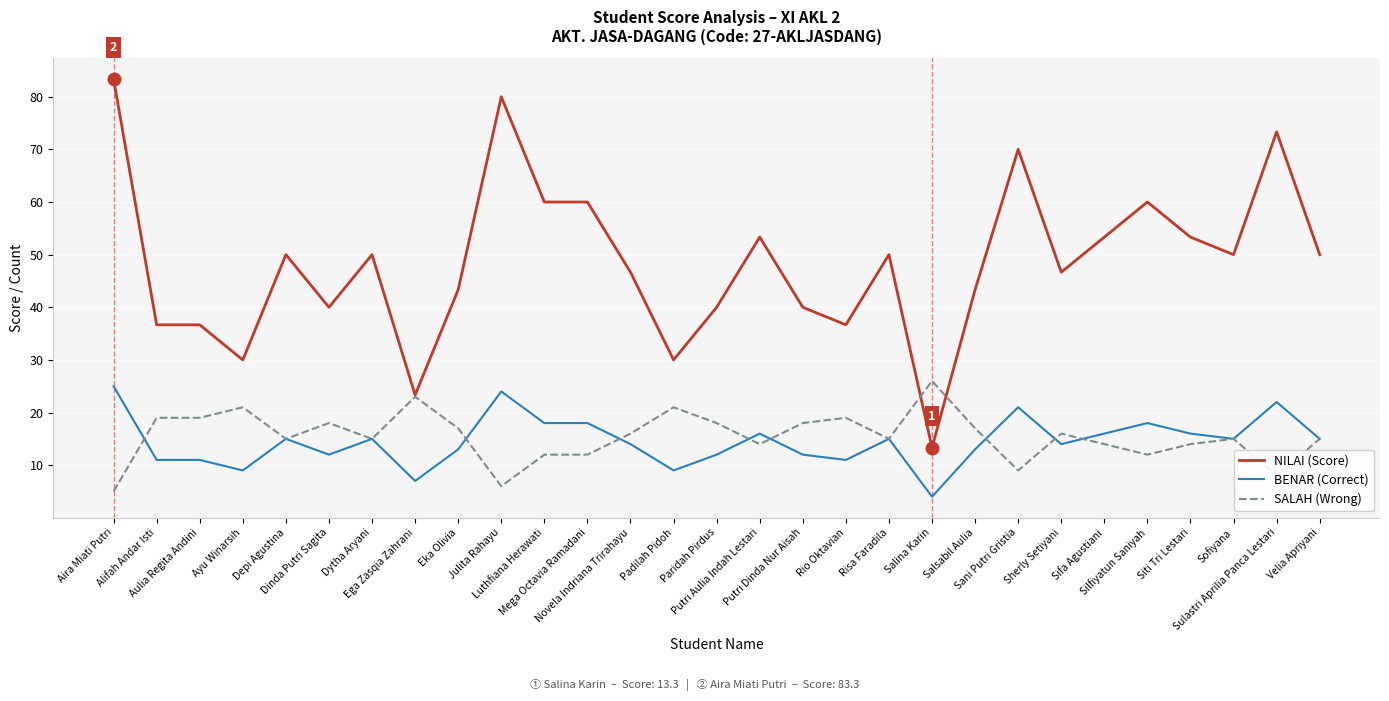

The value of NILAI (Score) at Sani Putri Gristia is 70.0. True or false?

True